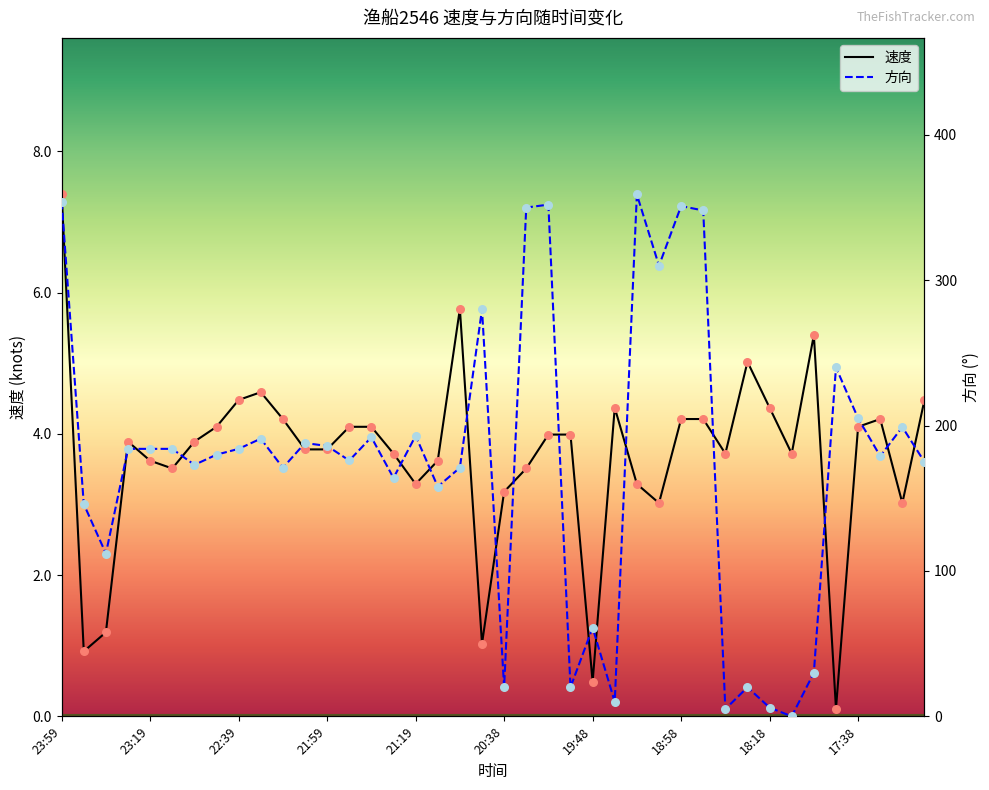

Which series has the largest total across all categories?

方向